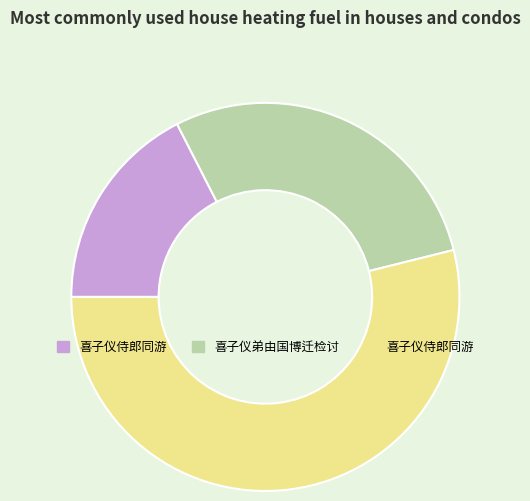

Is there any slice that represents more than half of the pie?

Yes